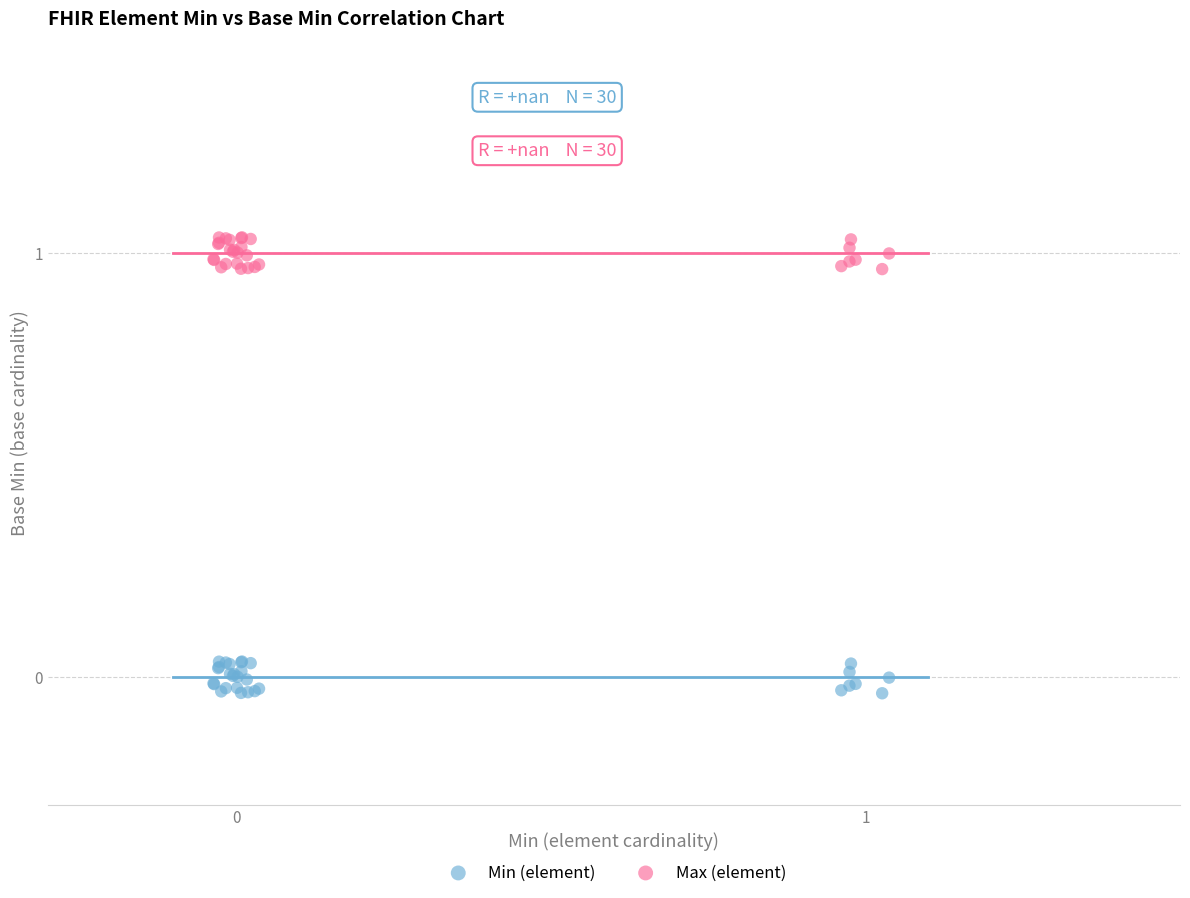

Which series reaches the maximum Y coordinate?

Max (element)